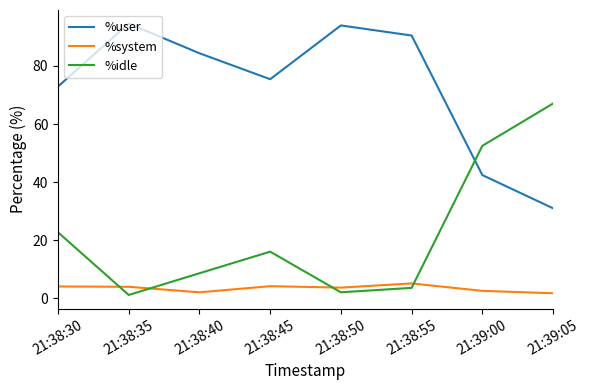

Between 21:38:55 and 21:39:05, which series saw the biggest shift?

%idle